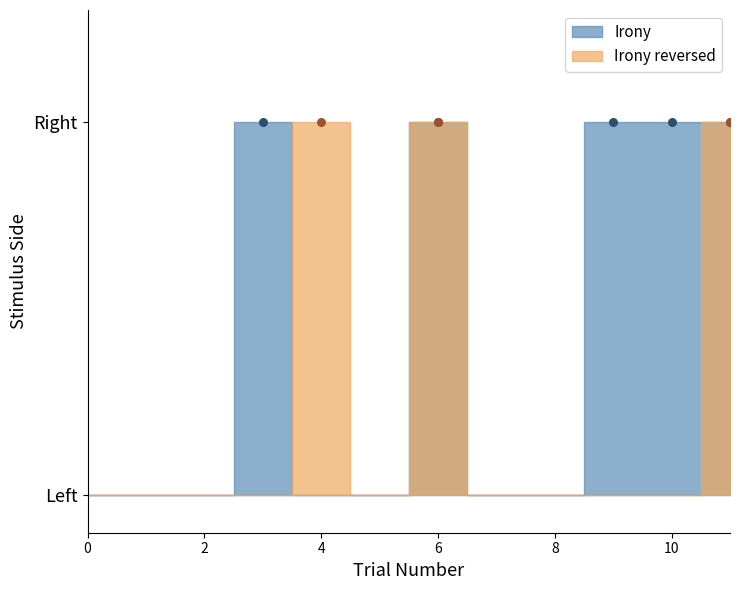

At how many categories does at least one series exceed 0?

6